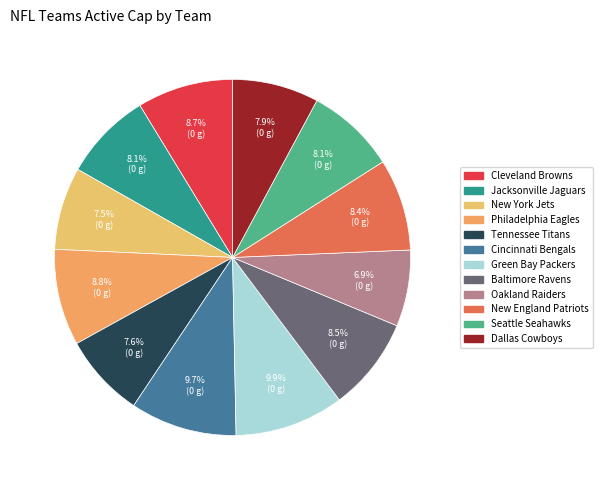

To the nearest percent, what is the average slice percentage?

8%